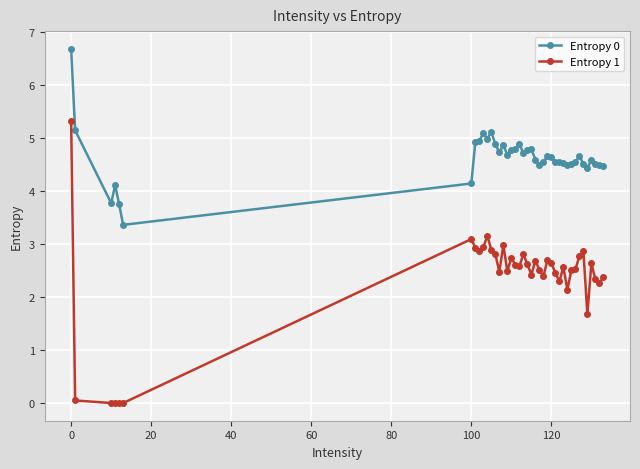

True or false: Entropy 0 has more than 1 interior local peaks.

True